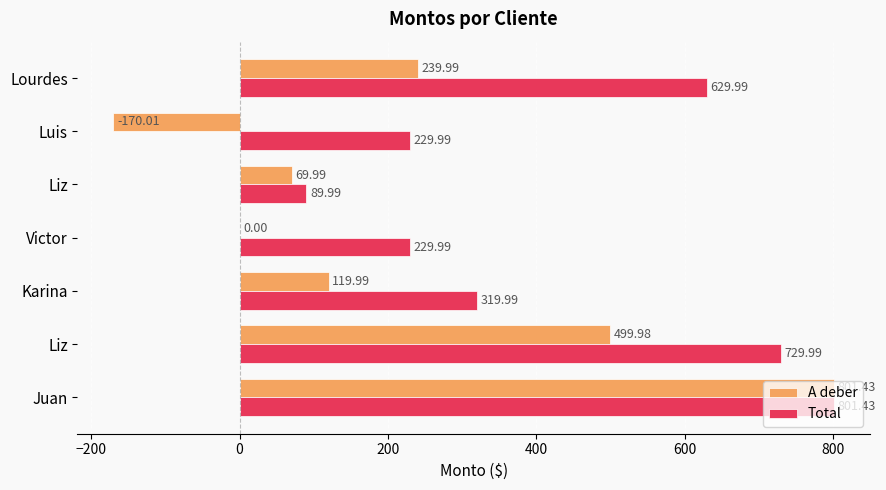

Which label corresponds to the largest value in the chart?

Juan